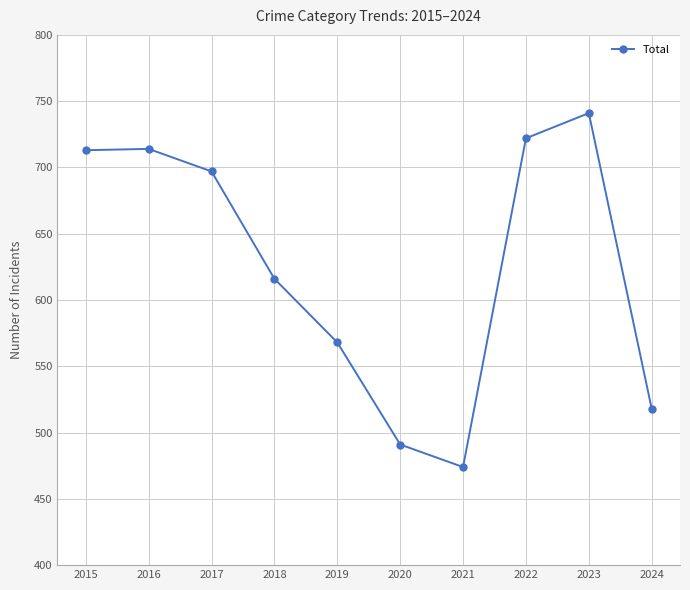

Between 2019 and 2021, which is larger?

2019